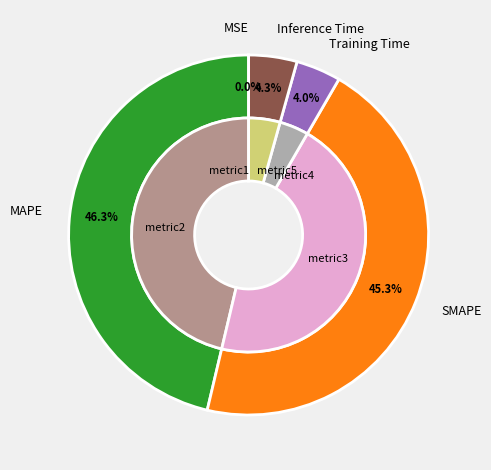

How many segments does this pie chart have?

5